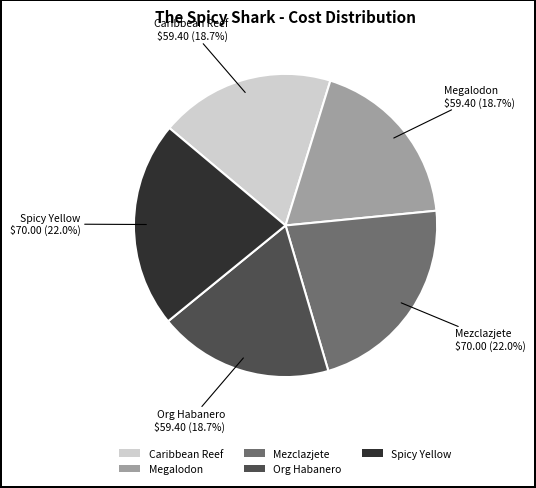

What is the ratio of the value at Caribbean Reef to the value at Org Habanero?

1.0